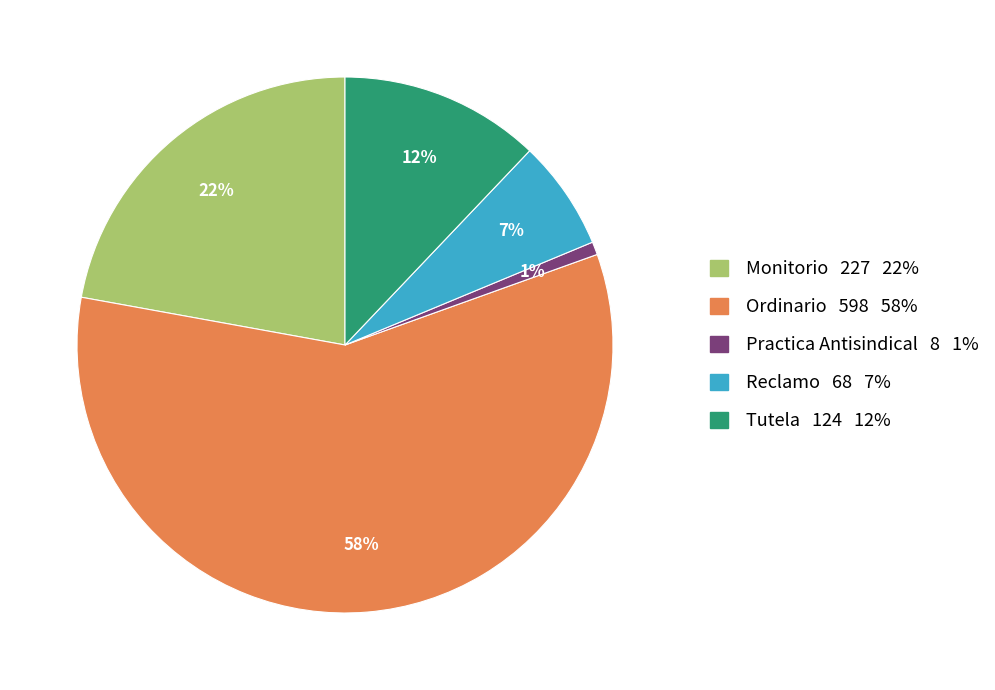

Which slice is the smallest?

Practica Antisindical